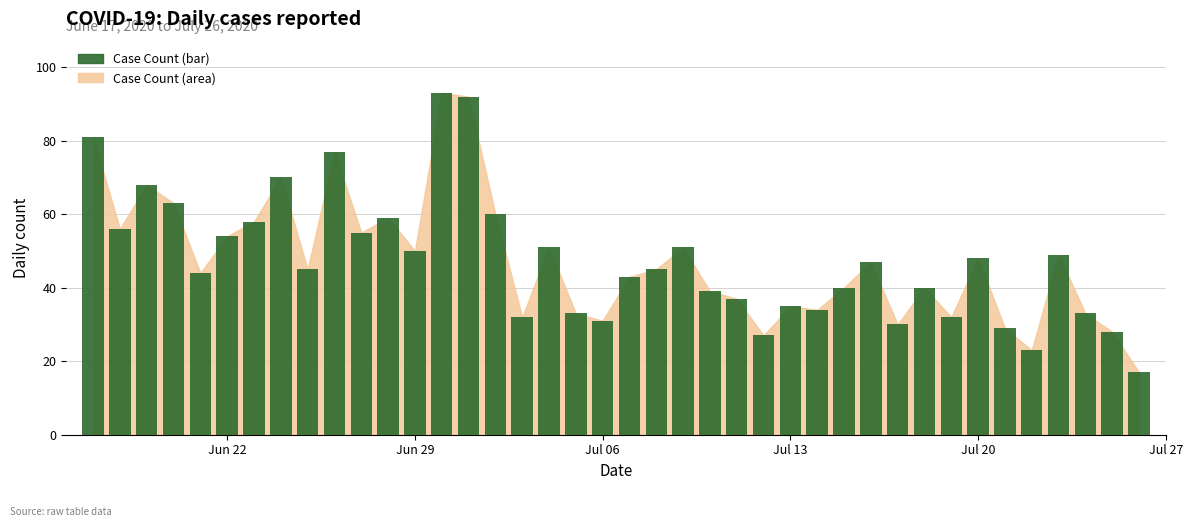

What is the value of the 9th bar from the left?

45